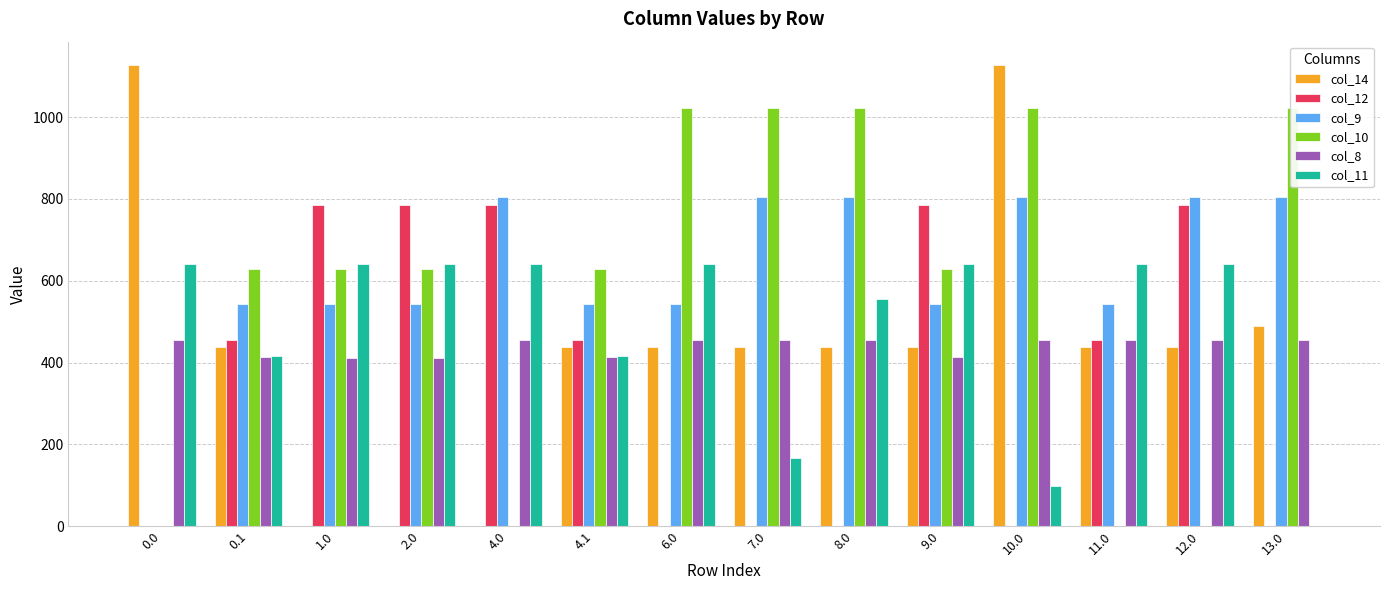

True or false: col_8 has a value of 454.2 at 6.0.

True